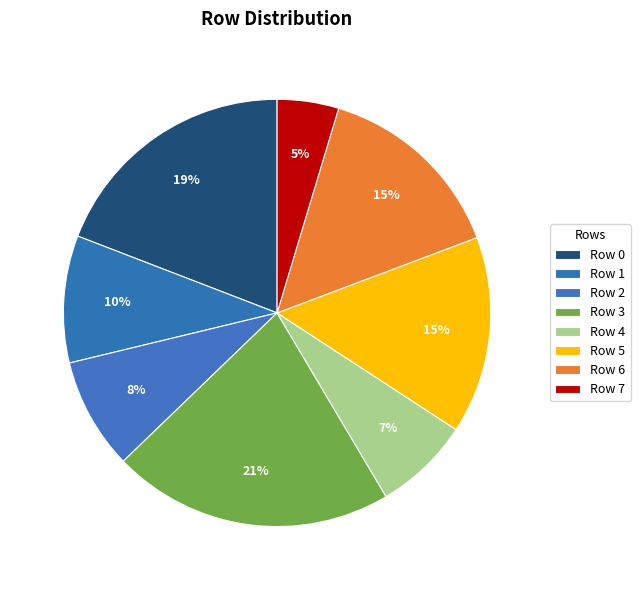

Is the sum of Row 4 and Row 7 greater than half?

No